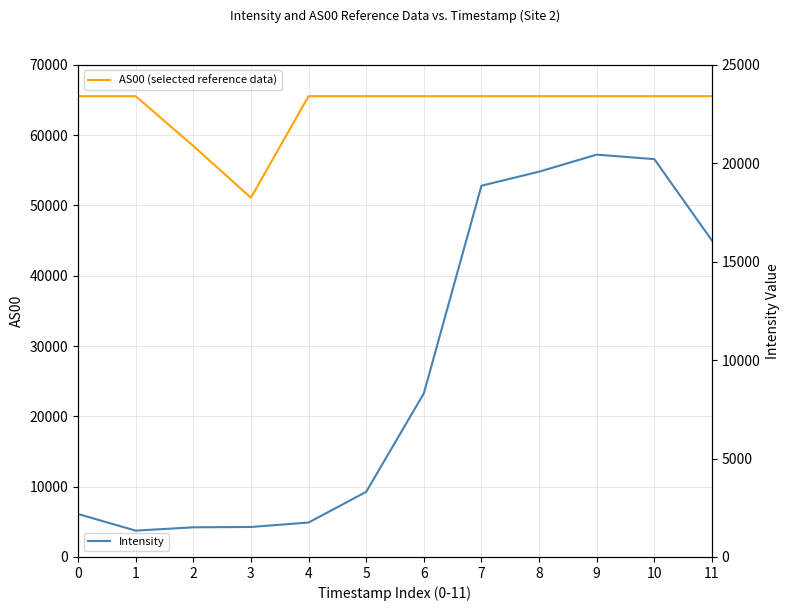

True or false: AS00 (selected reference data) and Intensity cross at least once.

False